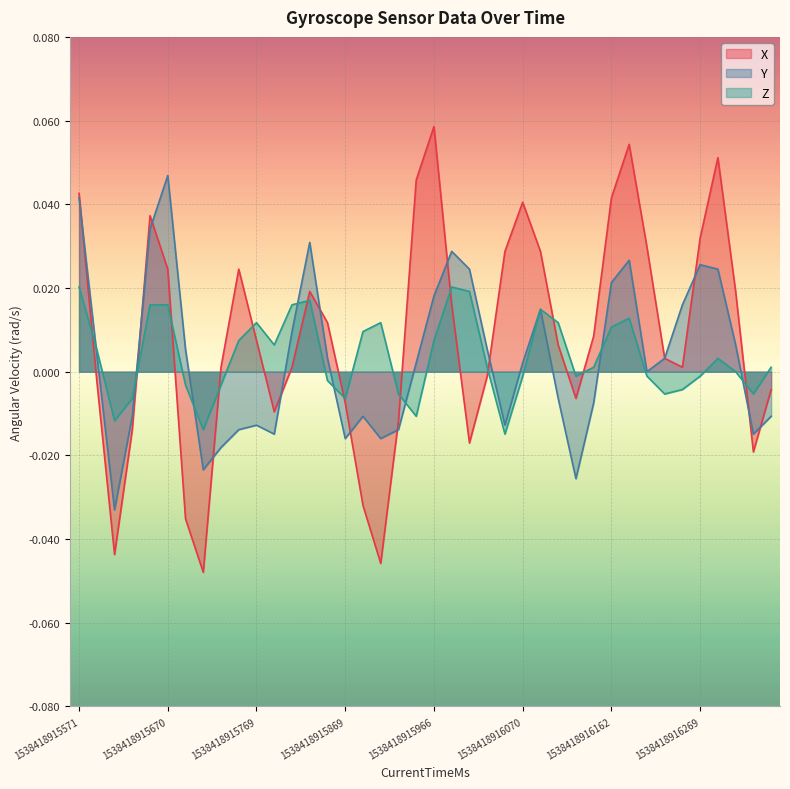

At which category does the chart reach its peak across all series?

1538418915966